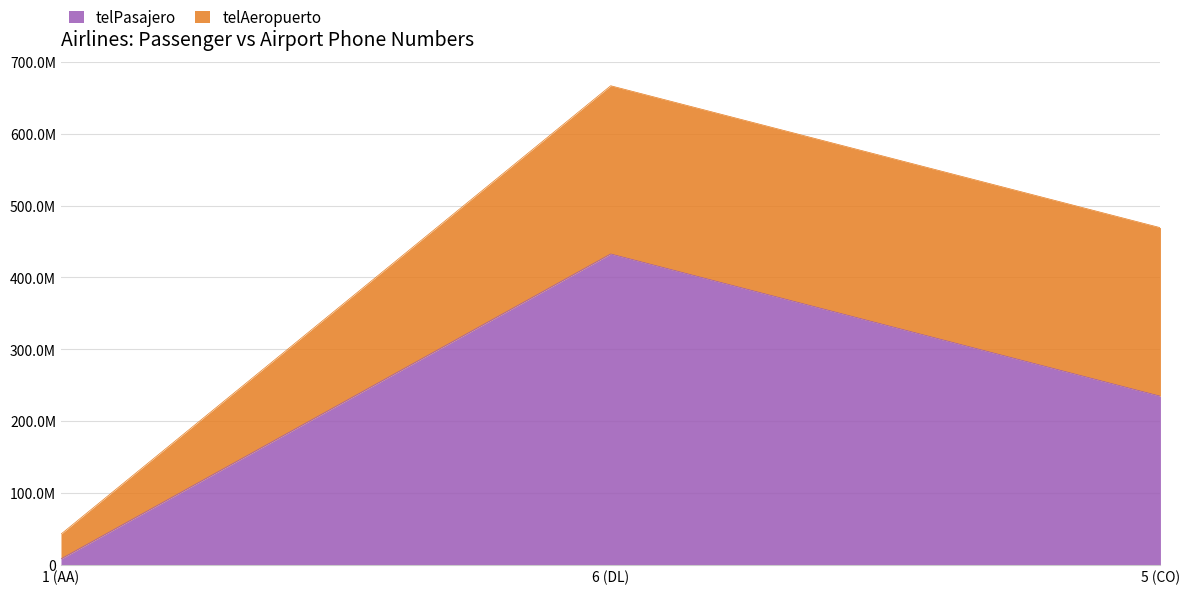

Count the number of categories in the chart.

3